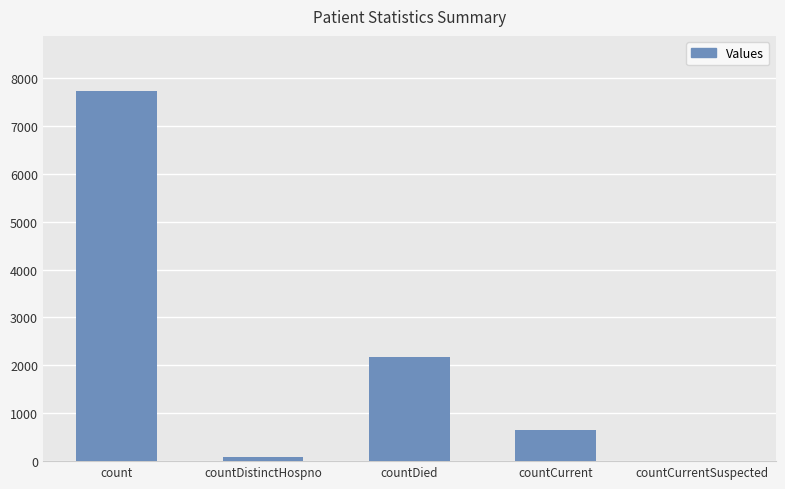

What is the greatest value displayed?

7720